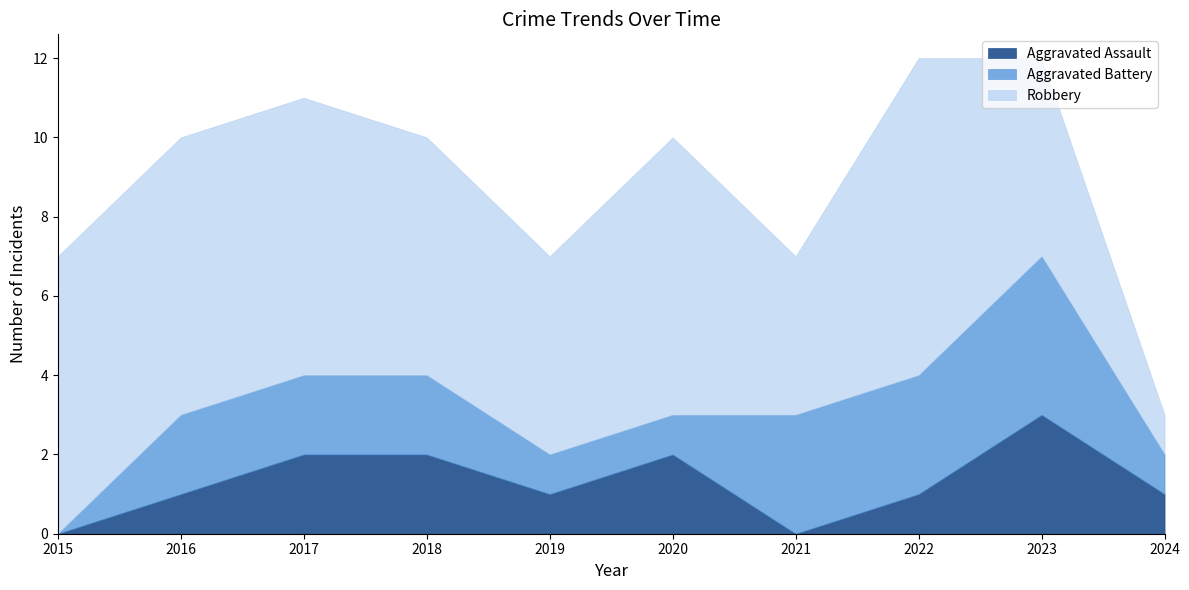

What is the total value across all series at 2017?

11